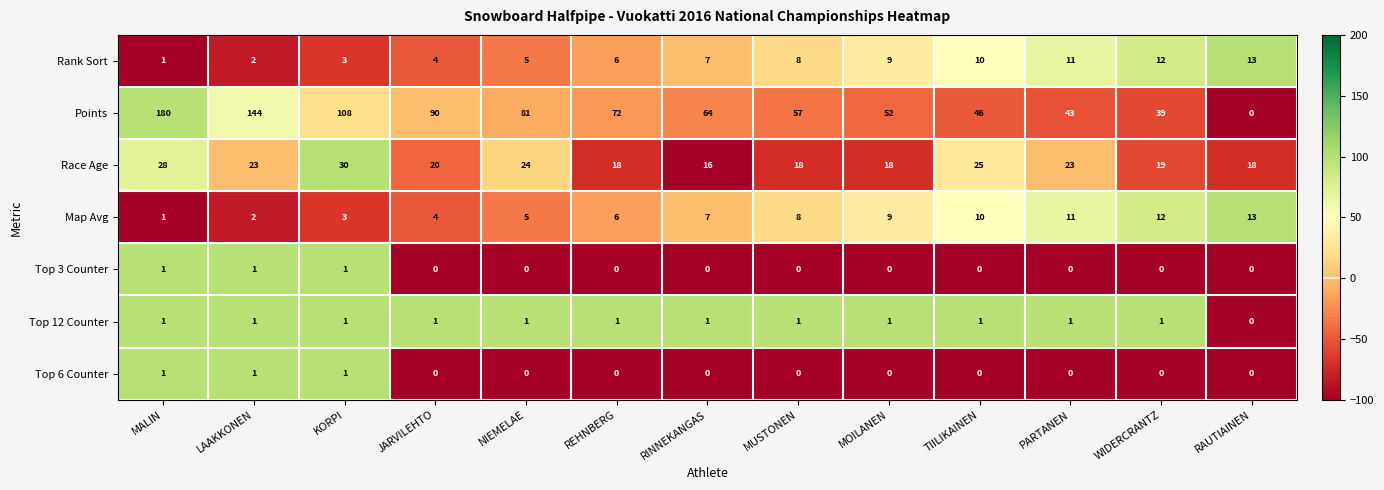

What is the approximate value of Map Avg at TIILIKAINEN, to the nearest 10?

10